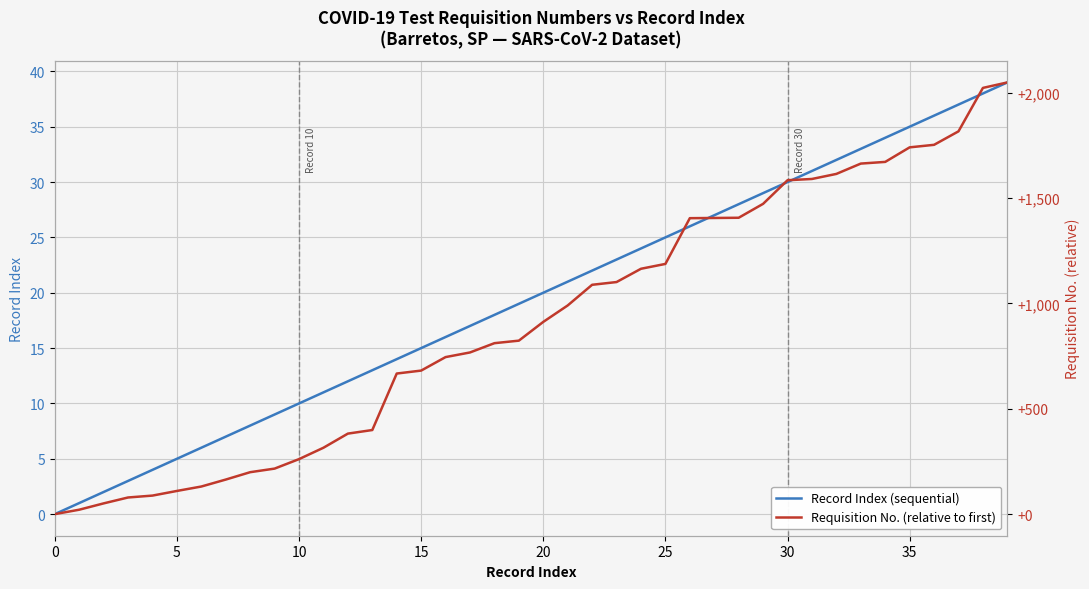

Reading left to right, list all the values displayed in this chart.

Record Index (sequential): 0	1	2	3	4	5	6	7	8	9	10	11	12	13	14	15	16	17	18	19	20	21	22	23	24	25	26	27	28	29	30	31	32	33	34	35	36	37	38	39
Requisition No. (relative to first): 0	21	51	79	88	110	131	164	199	216	261	315	382	399	667	681	745	767	811	823	912	990	1088	1101	1164	1187	1404	1405	1406	1472	1584	1590	1614	1663	1671	1740	1752	1816	2022	2048